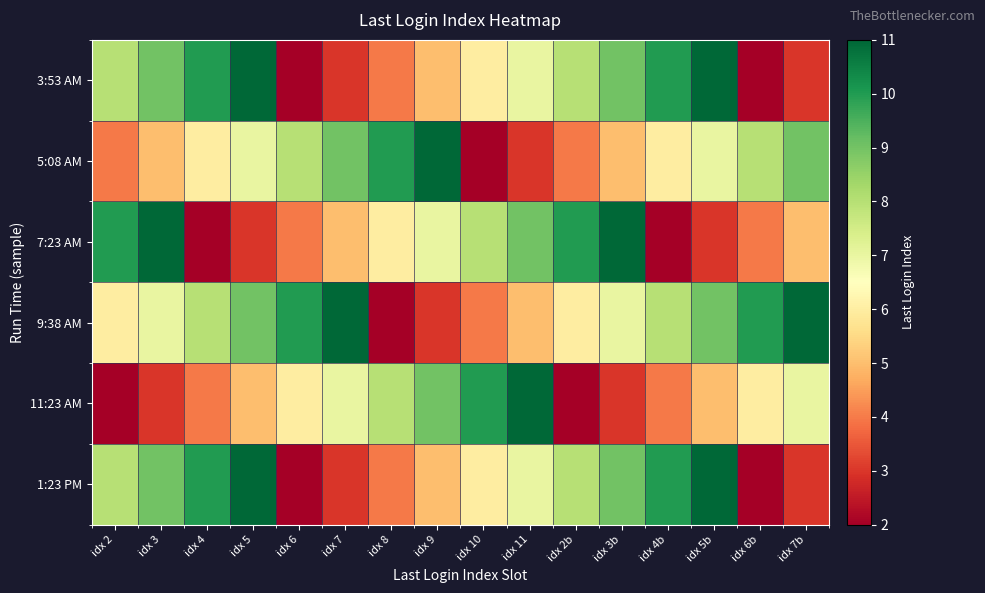

At how many categories does at least one series exceed 5?

16